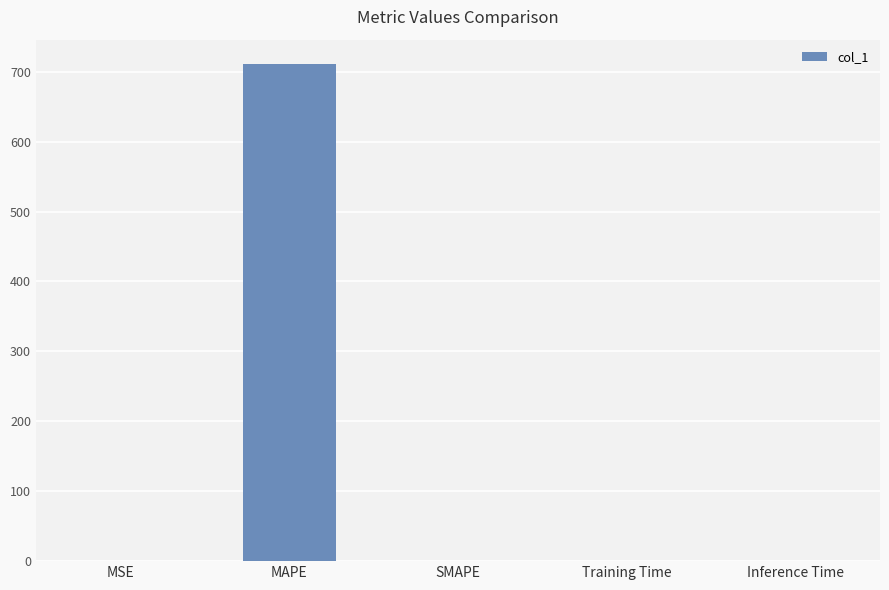

What is the approximate value at MAPE?

710.4